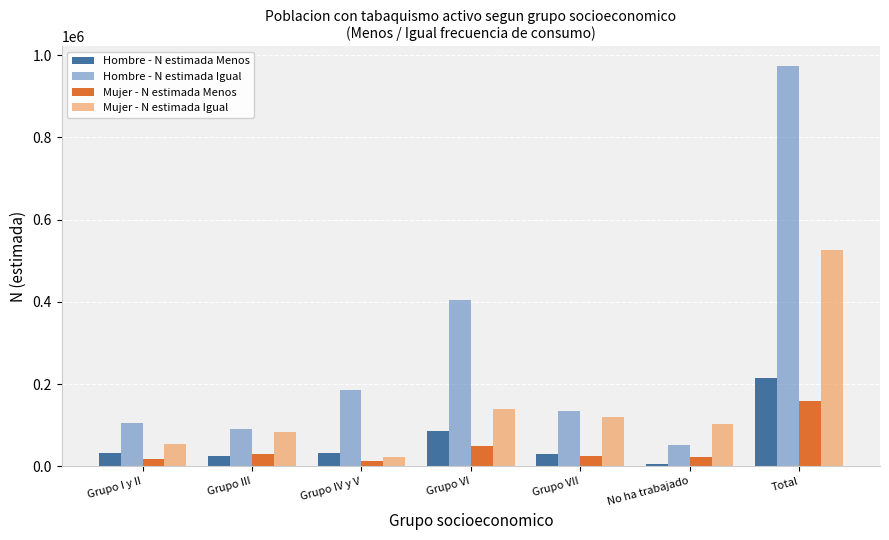

Which category has the highest value in the Hombre - N estimada Igual series?

Total